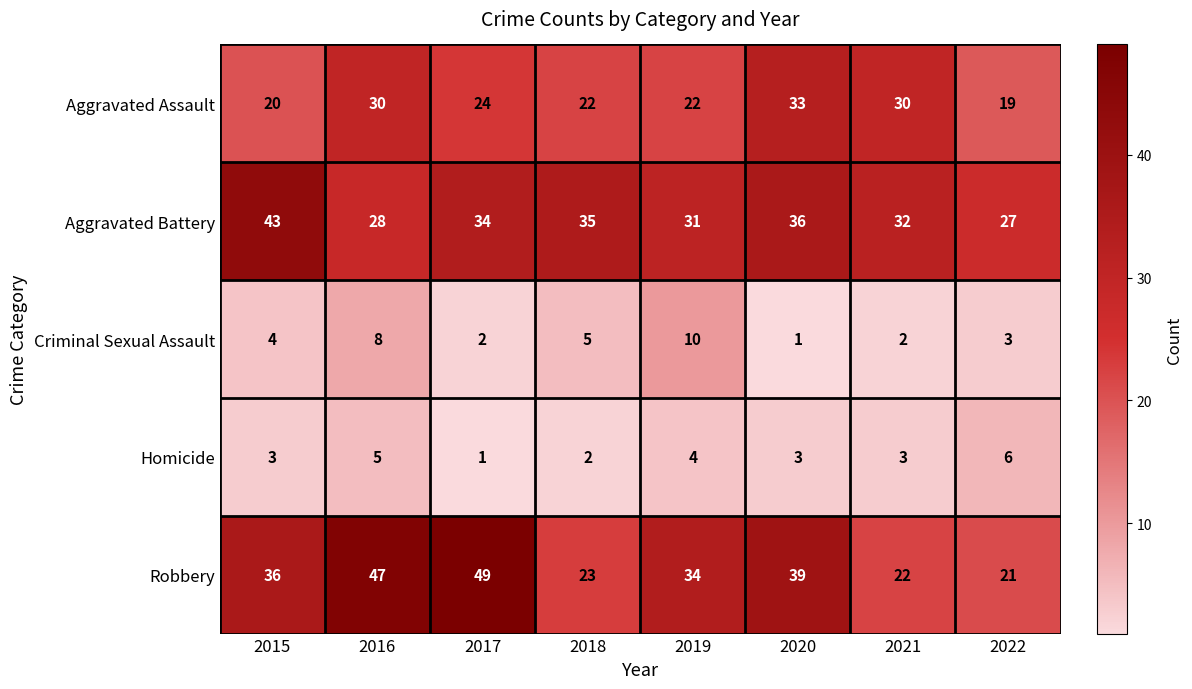

What is the difference between the highest and lowest values at 2015?

40